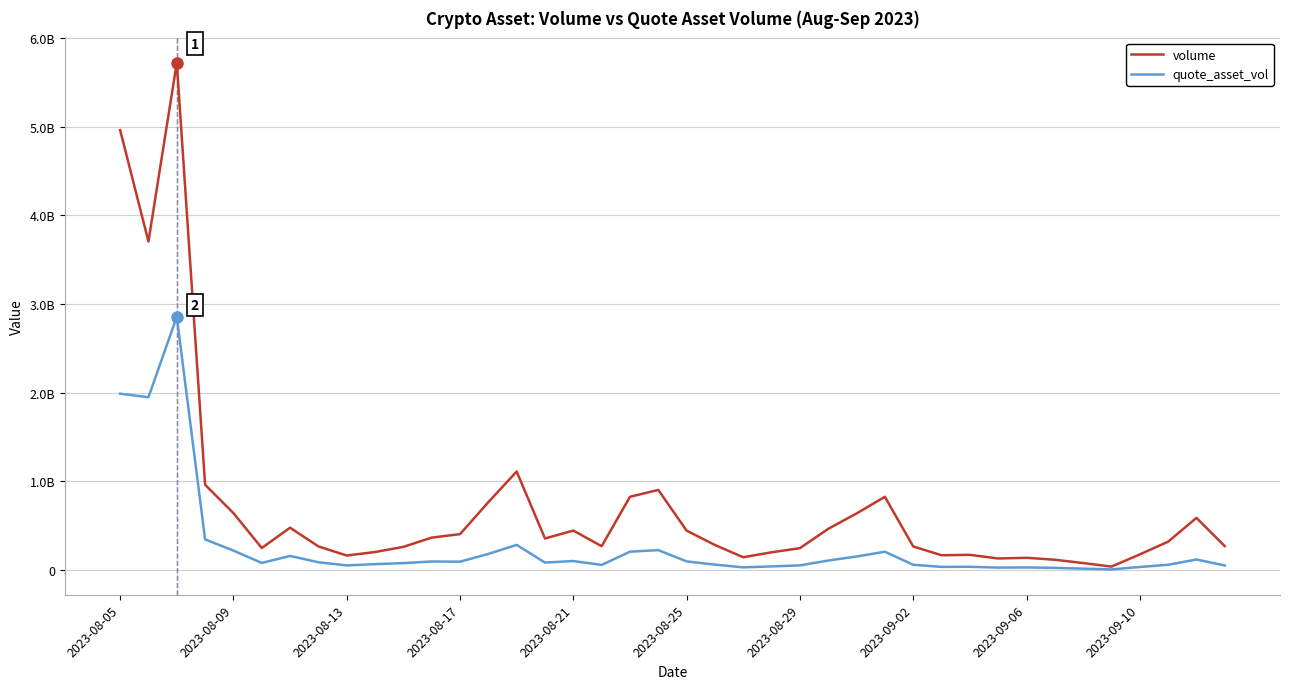

What are all the series names shown in the legend?

volume, quote_asset_vol